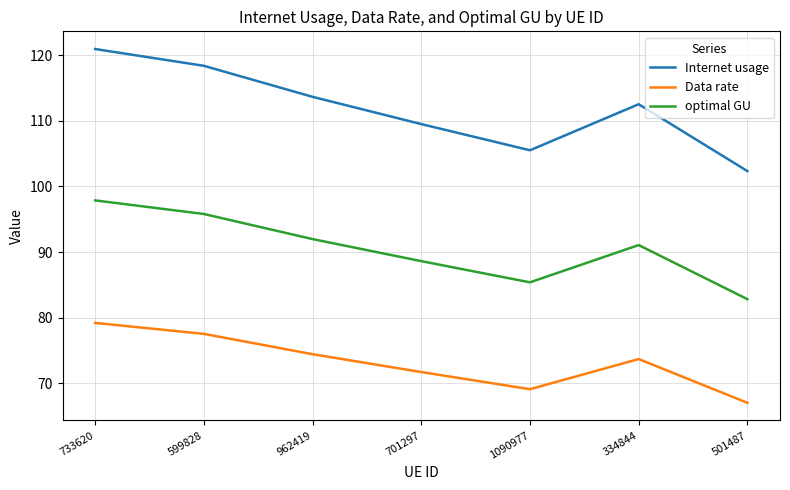

How many values in the Data rate series are below 73?

3